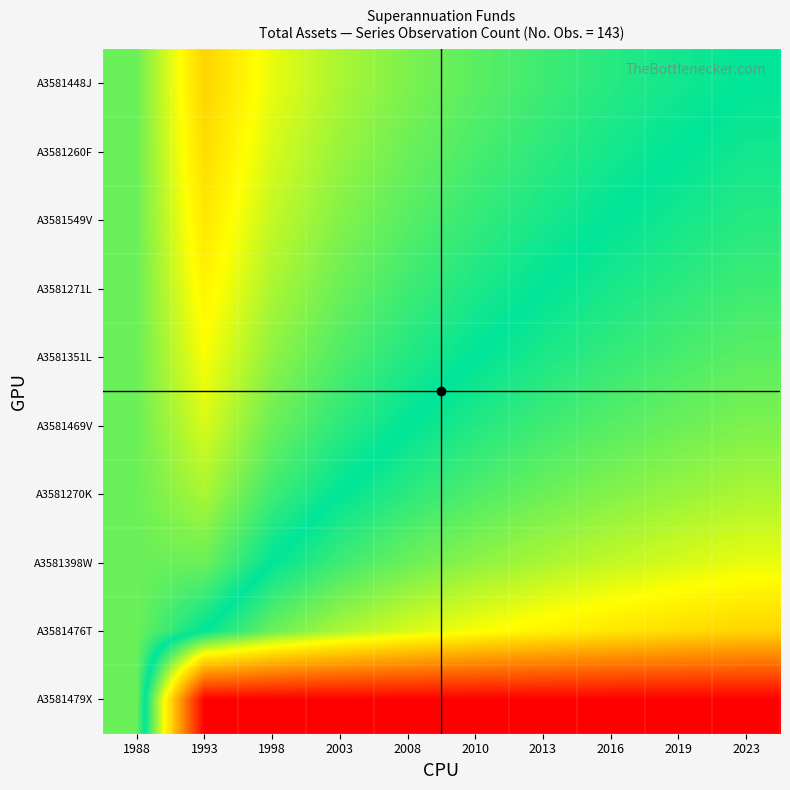

Which series has the largest range (max minus min)?

A3581479X